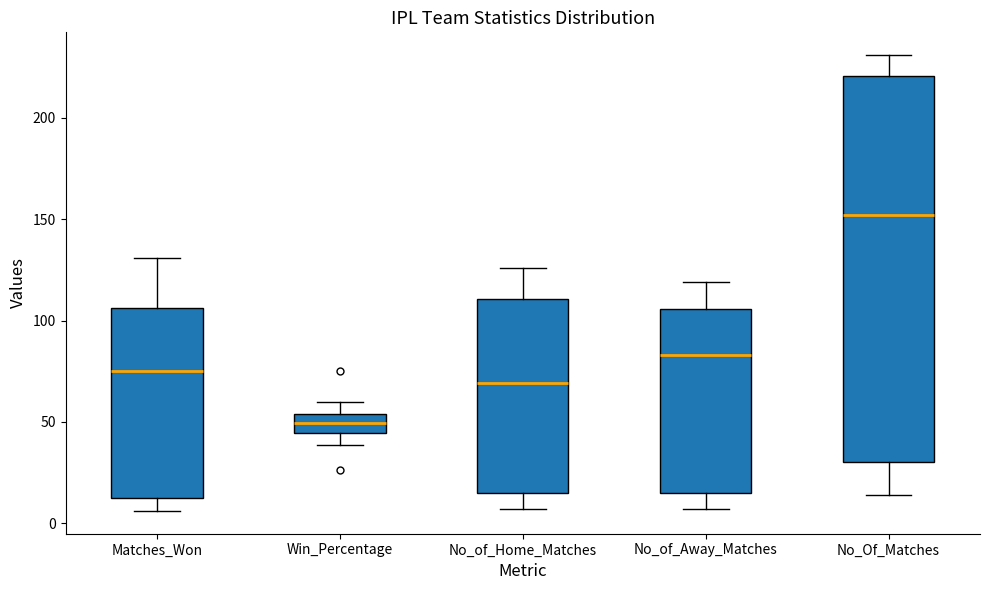

Reading left to right, read every box against the y-axis: the position of its median line, the range the box covers, and the ends of its whiskers. The values are not printed on the chart, so give them approximately, as read against the axis.

Matches_Won: median 75, box 15 to 105, whiskers 5 to 130
Win_Percentage: median 50, box 45 to 55, whiskers 40 to 60
No_of_Home_Matches: median 70, box 15 to 110, whiskers 5 to 125
No_of_Away_Matches: median 85, box 15 to 105, whiskers 5 to 120
No_Of_Matches: median 150, box 30 to 220, whiskers 15 to 230